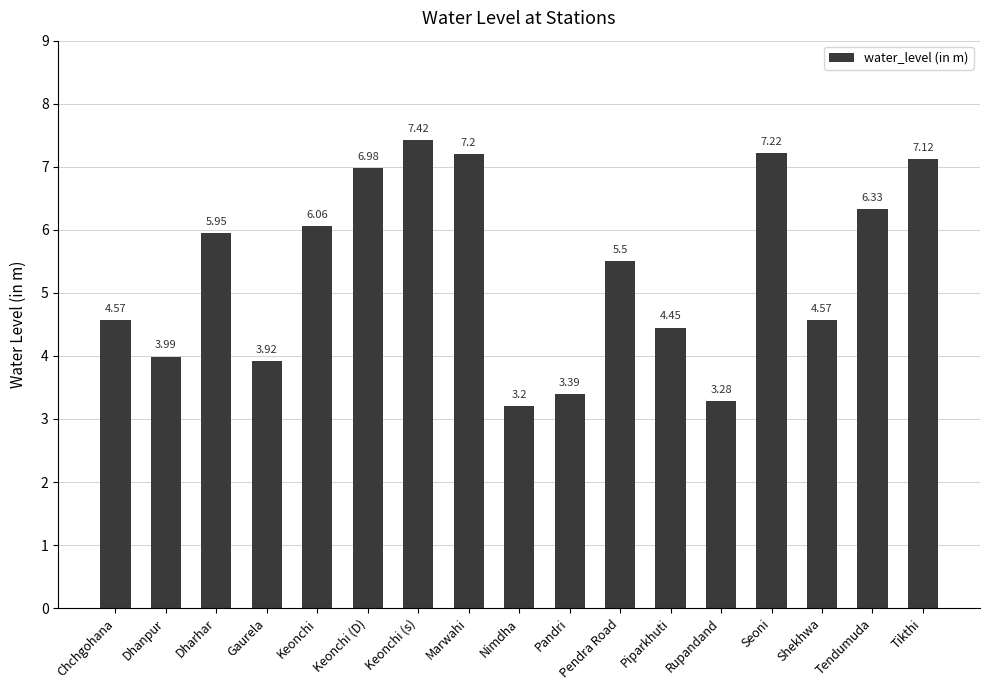

At which category does the chart reach its peak across all series?

Keonchi (s)